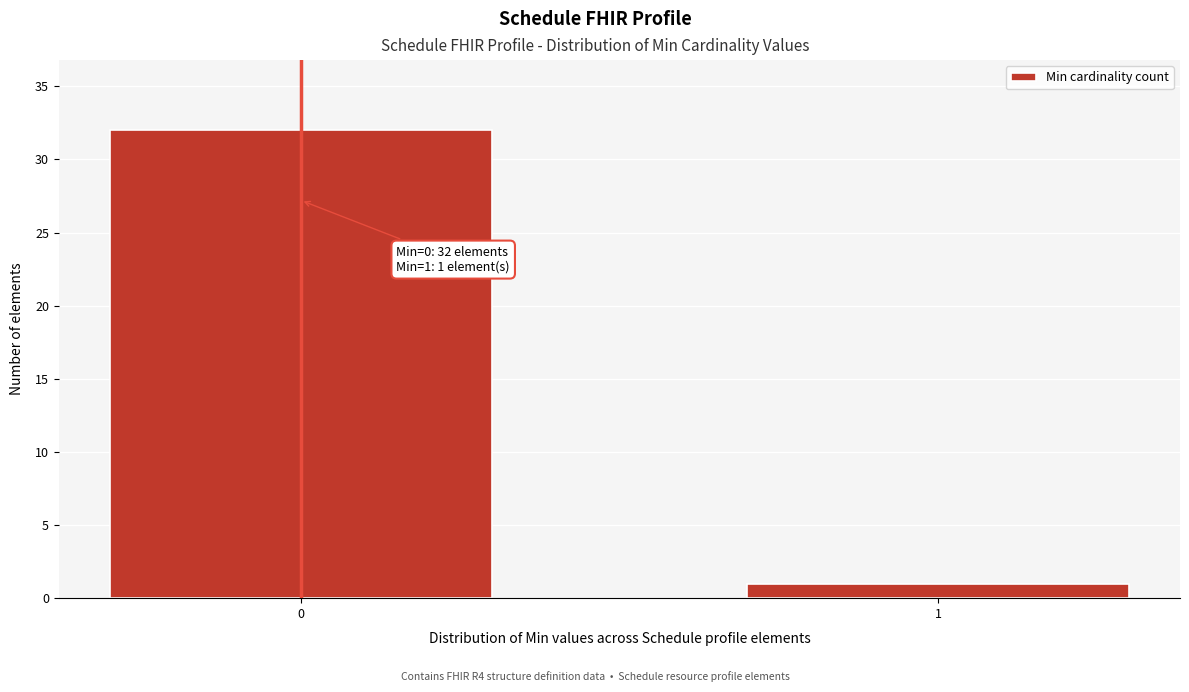

Reading left to right, list all the values displayed in this chart.

32	1